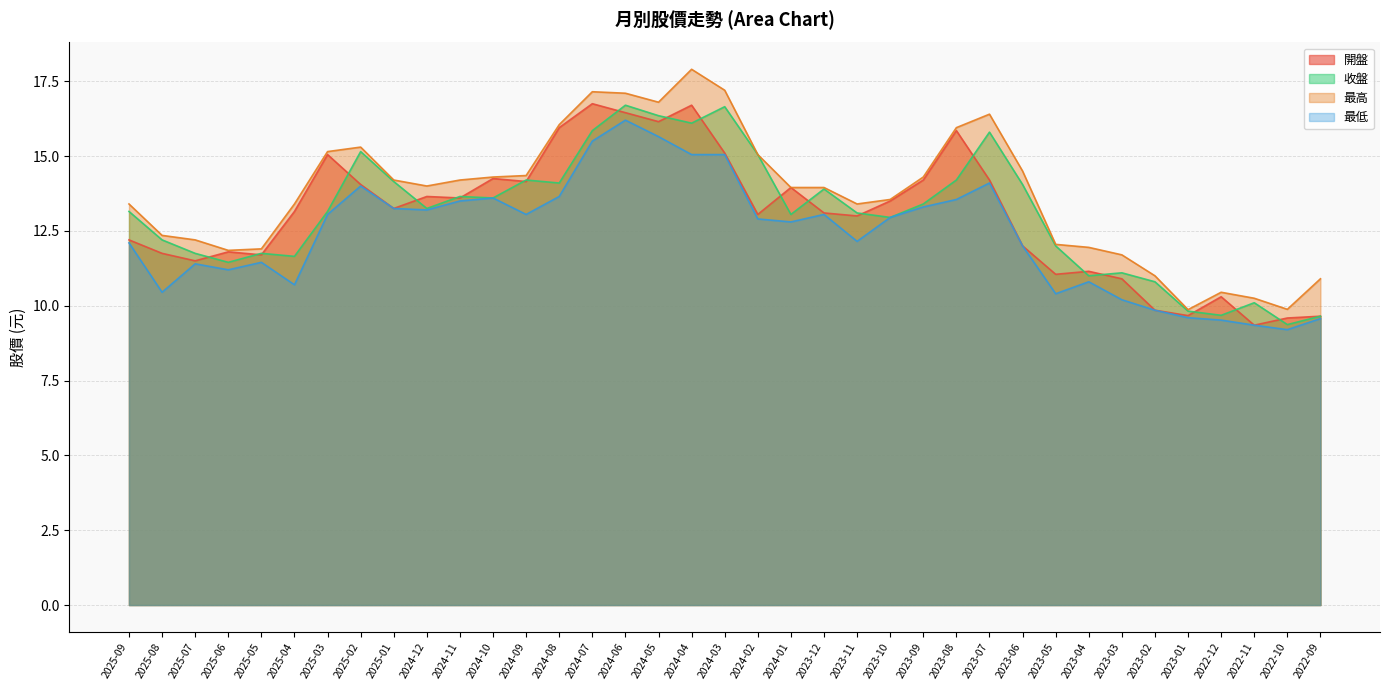

What is the label of the 29th point from the left?

2023-05